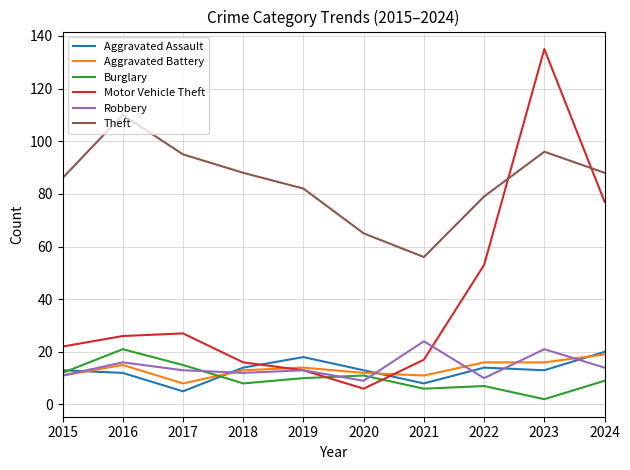

Read the Motor Vehicle Theft value at 2020.

6